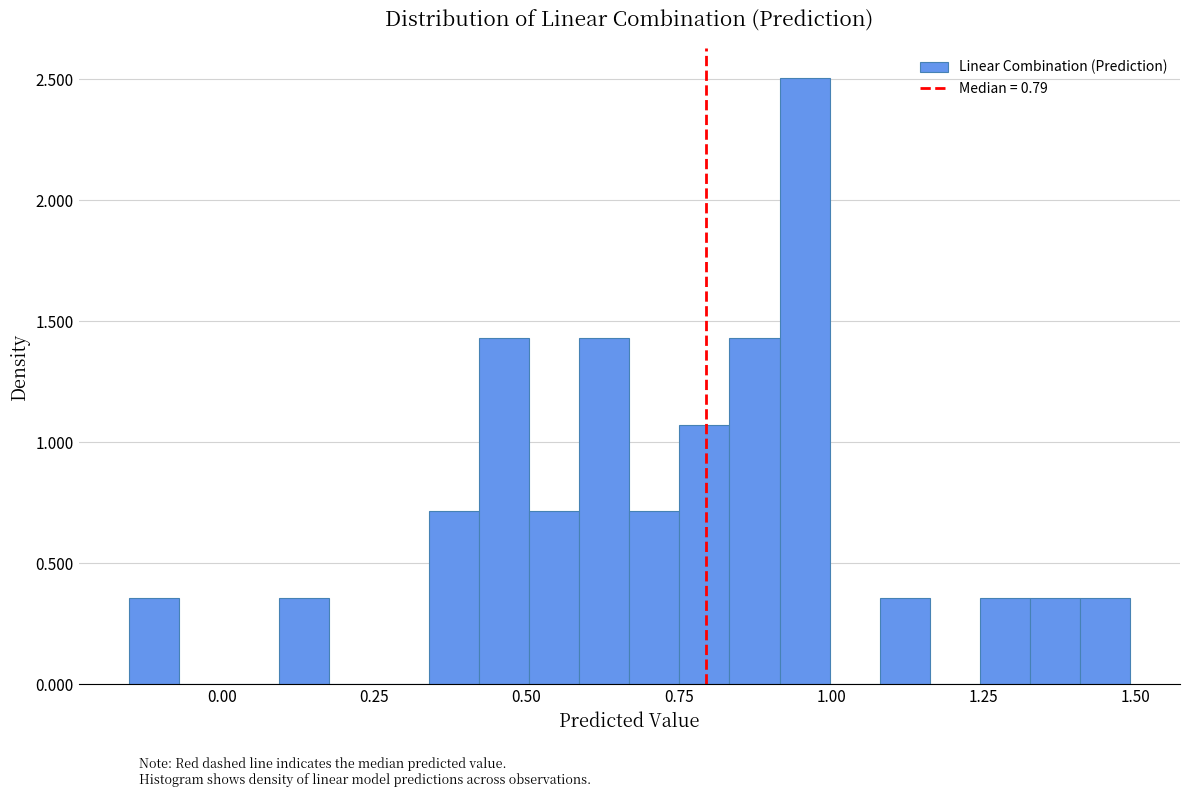

Around what value on the x-axis is the tallest bar? Give the approximate position of its centre, as read against the axis.

0.95